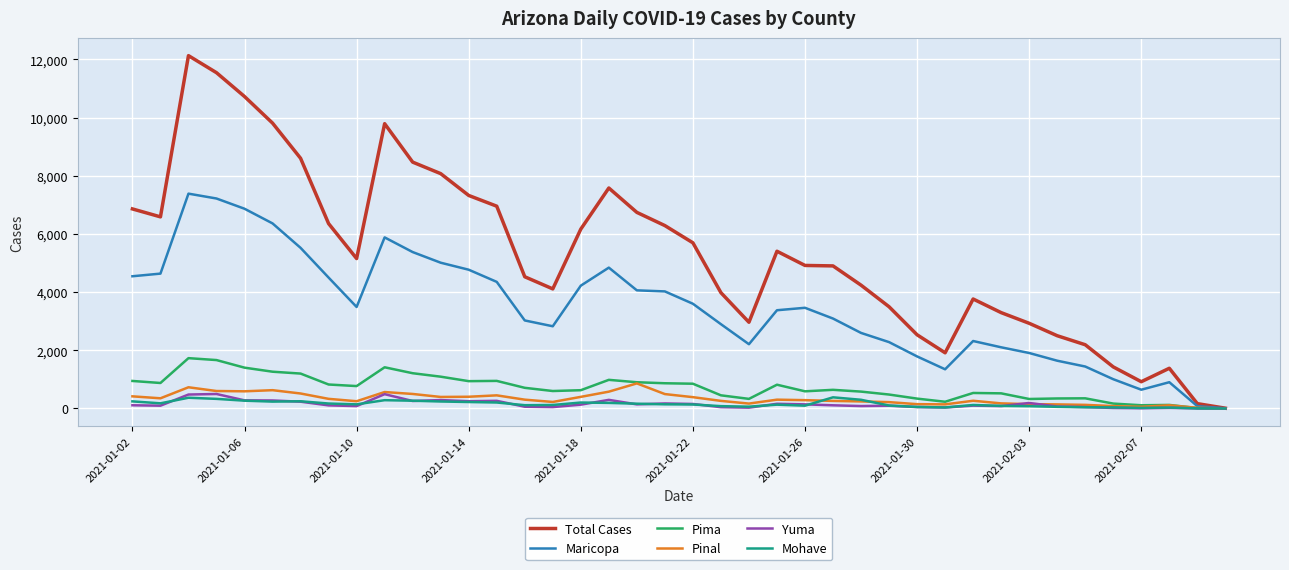

Which series has the largest range (max minus min)?

Total Cases